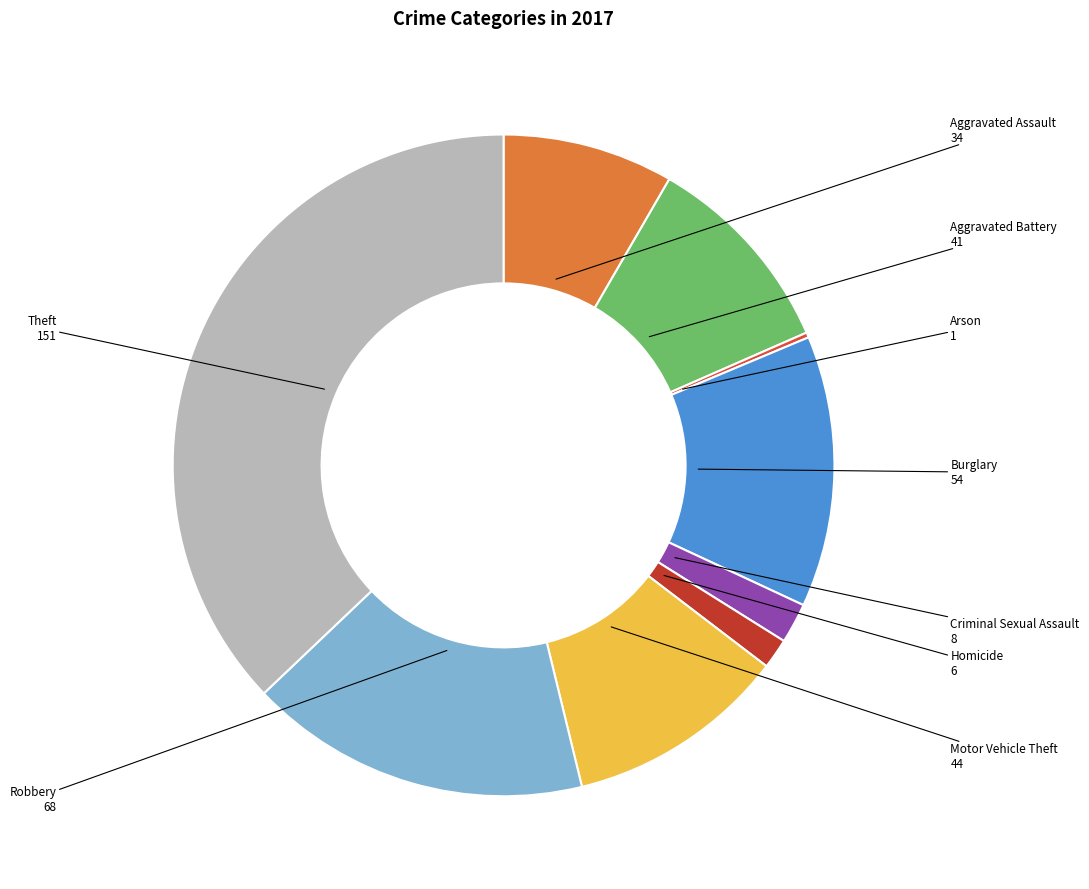

How many slices are in this pie chart?

9